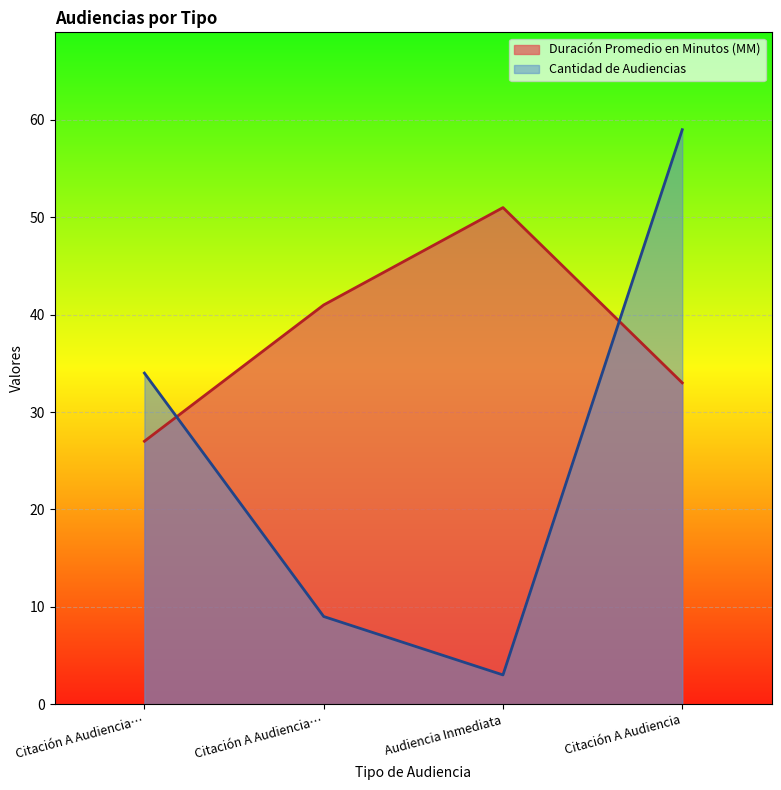

The Duración Promedio en Minutos (MM) series shows 41 at Citación A Audiencia…. True or false?

True